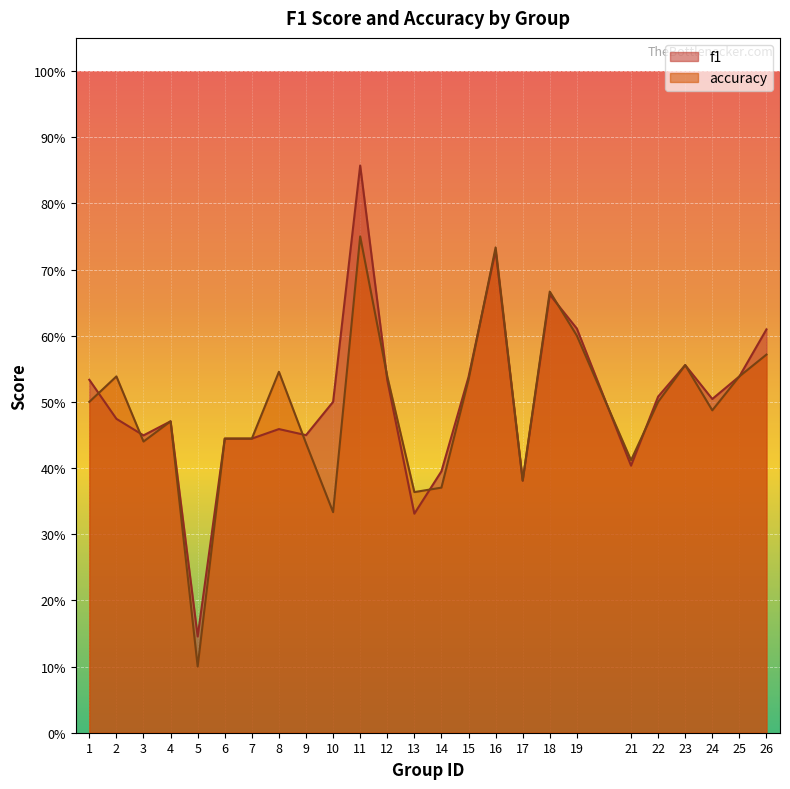

Where is the first local minimum for accuracy?

3